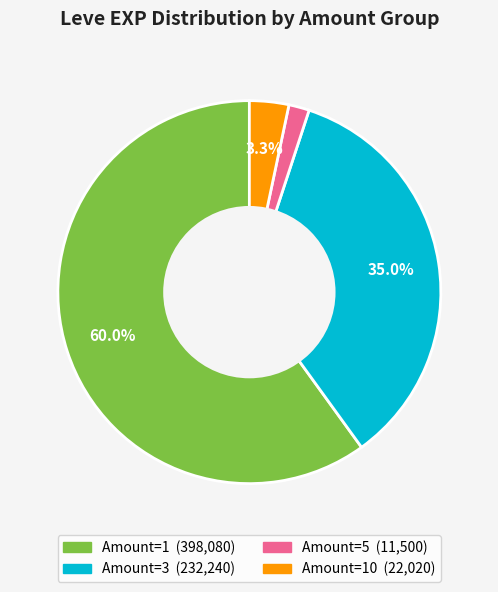

Does any single category account for the majority?

Yes